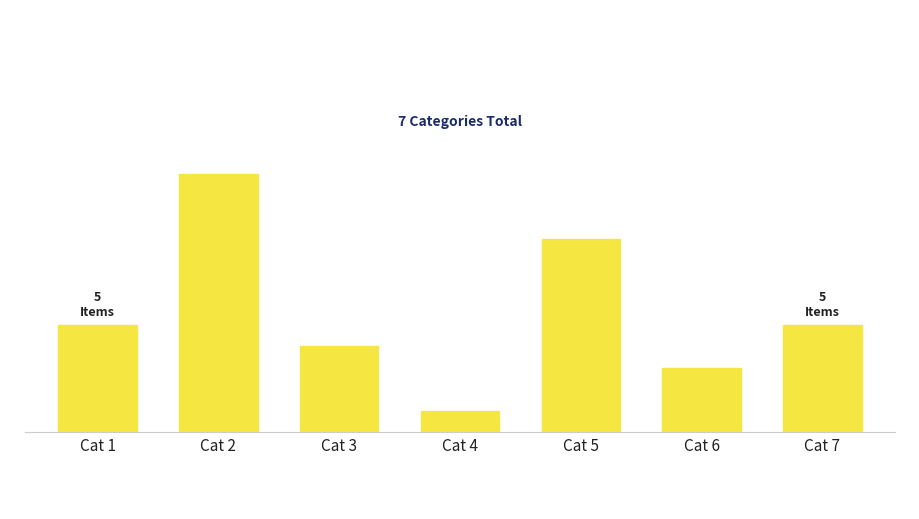

Are the bars horizontal?

No